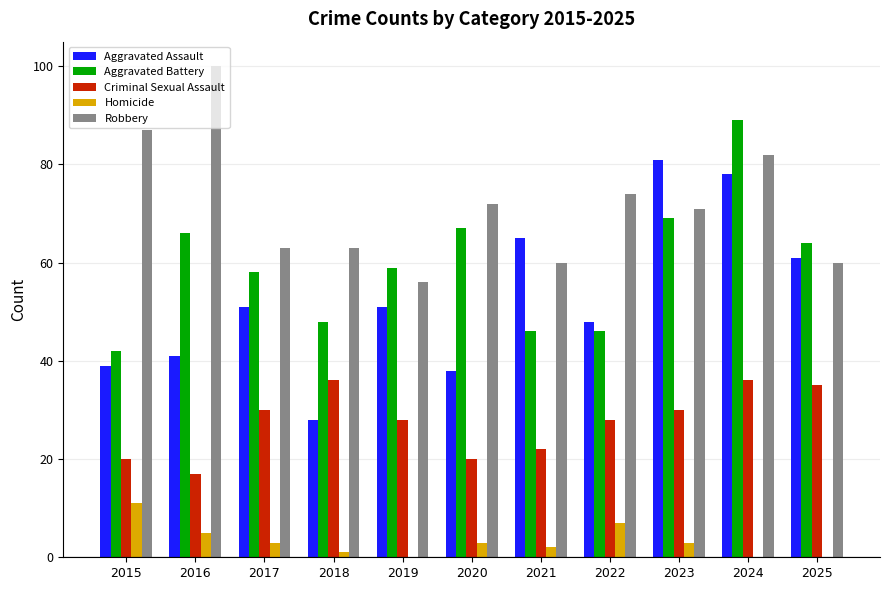

Is it true that Aggravated Assault equals 51 at 2019?

True